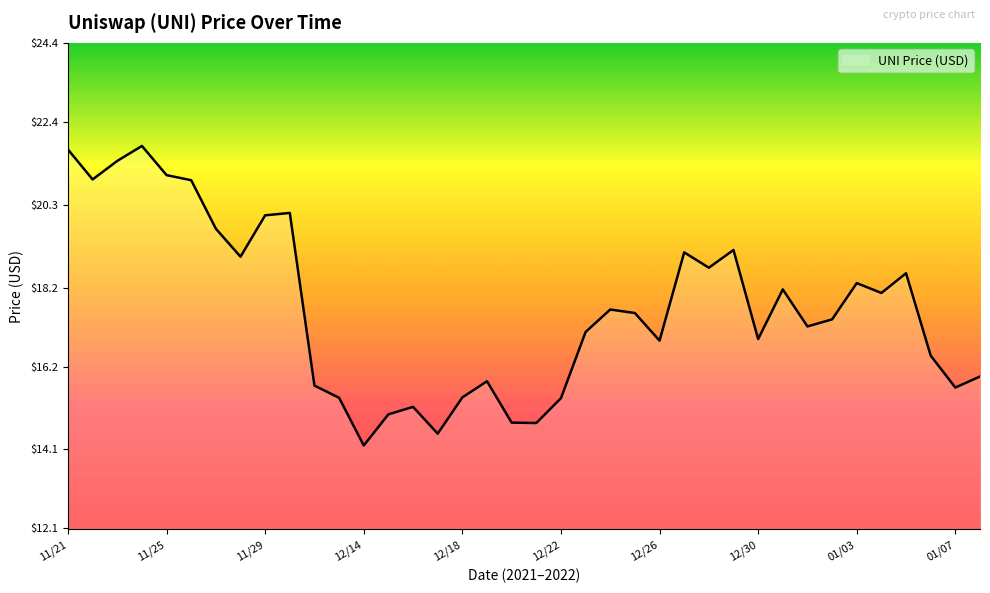

Does the chart have visible grid lines?

No